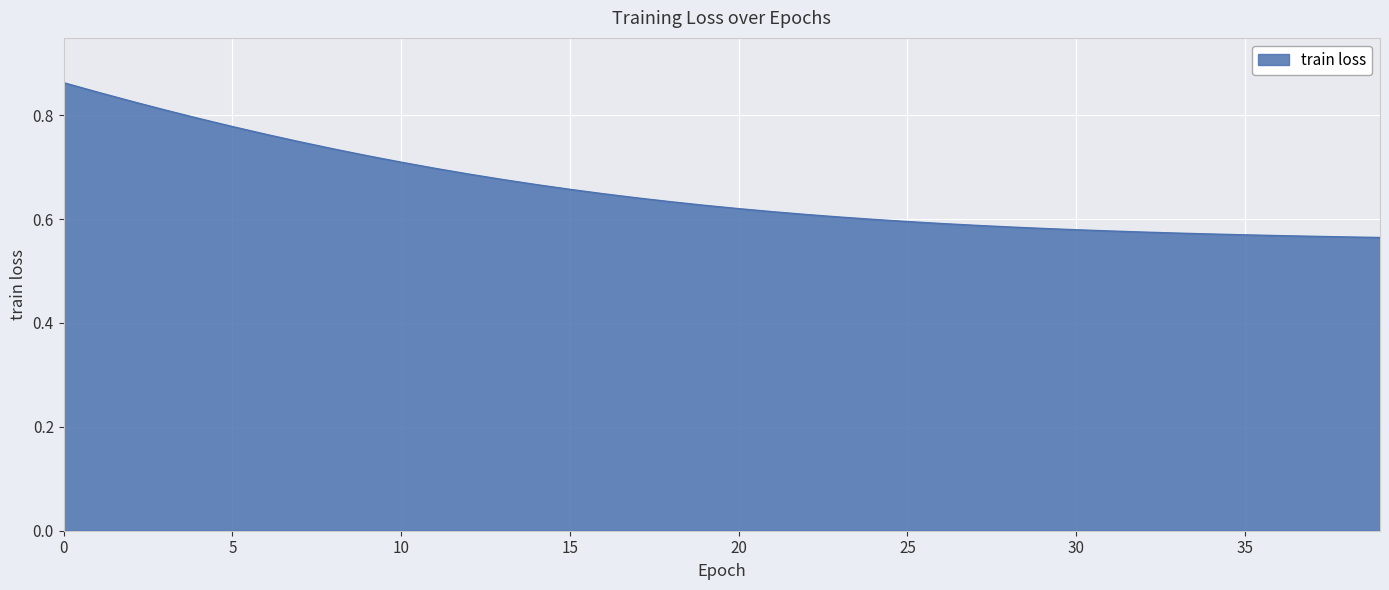

How many lines are shown in the chart?

1